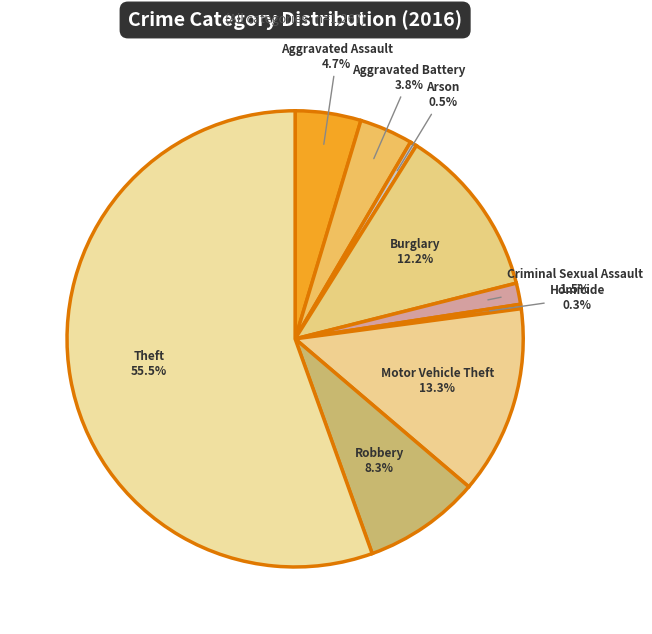

Which slice is the smallest?

Homicide